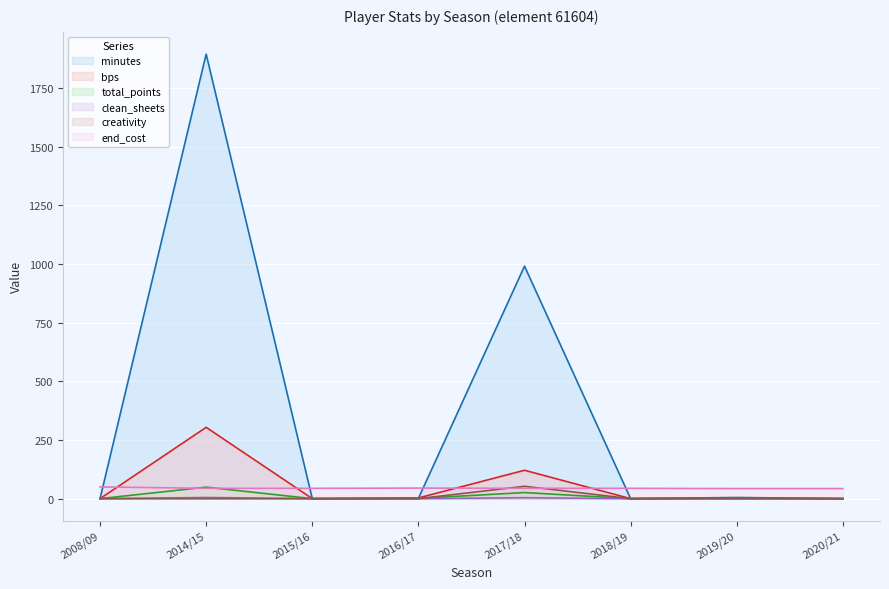

What is the label of the 1st point from the right?

2020/21